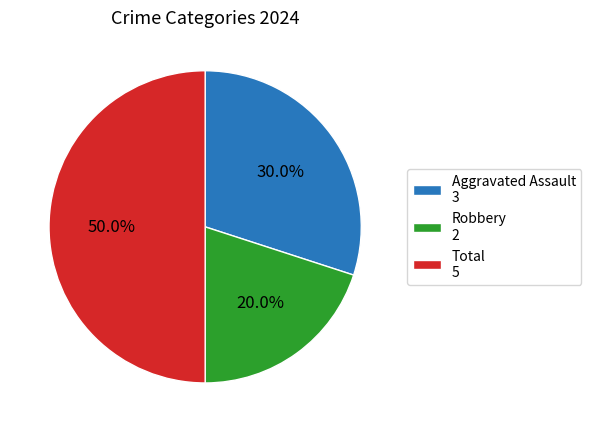

To the nearest percent, what is the average slice percentage?

33%